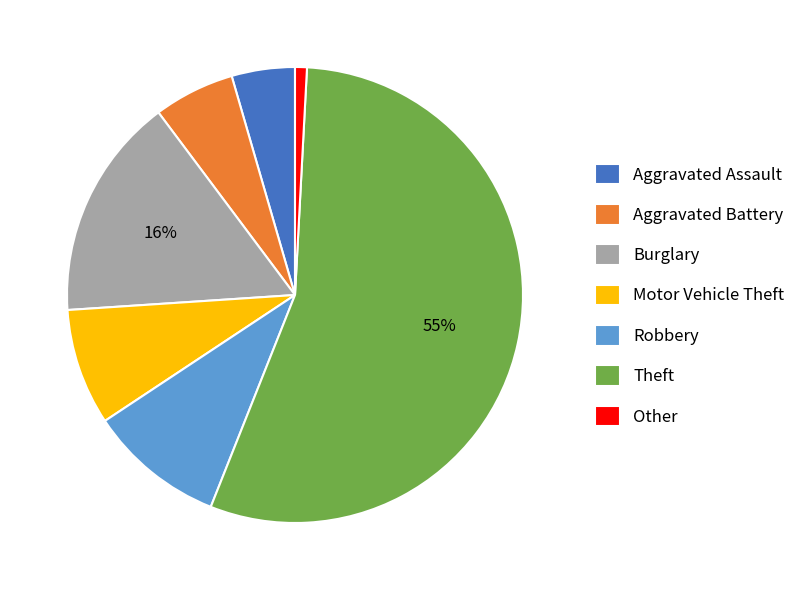

To the nearest percent, what percentage of the pie is Other?

1%